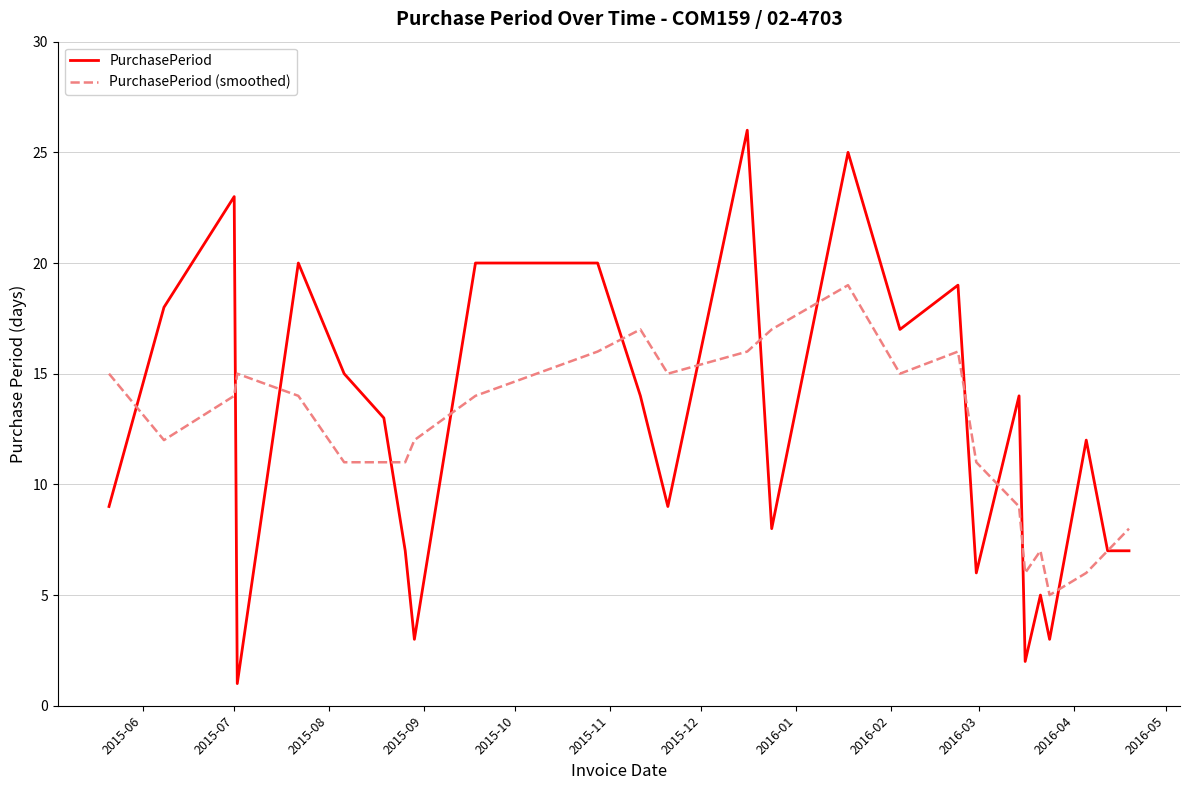

What is the maximum value for PurchasePeriod?

26